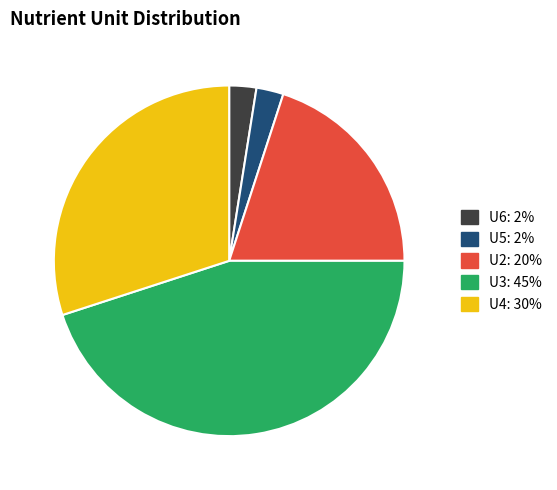

Combined, do U4 and U3 account for over 50%?

Yes